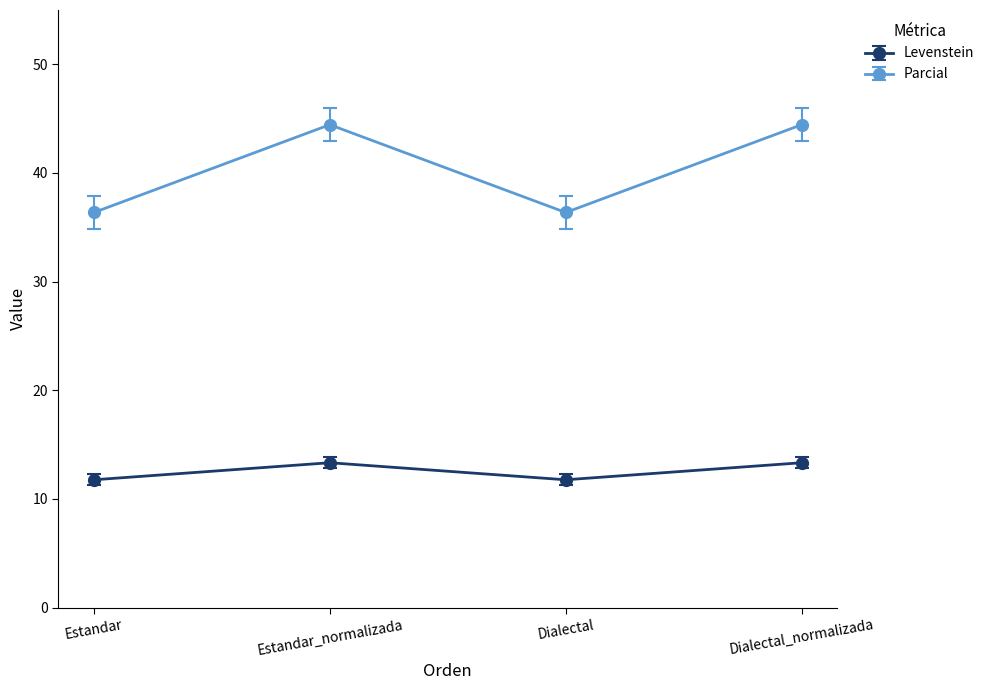

What is the average value of the Levenstein series?

12.5